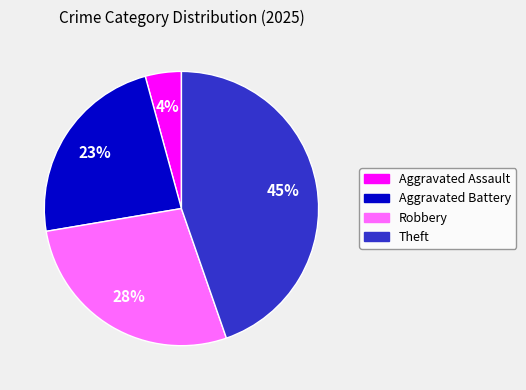

Is it true that Aggravated Assault is 4% of the pie?

True